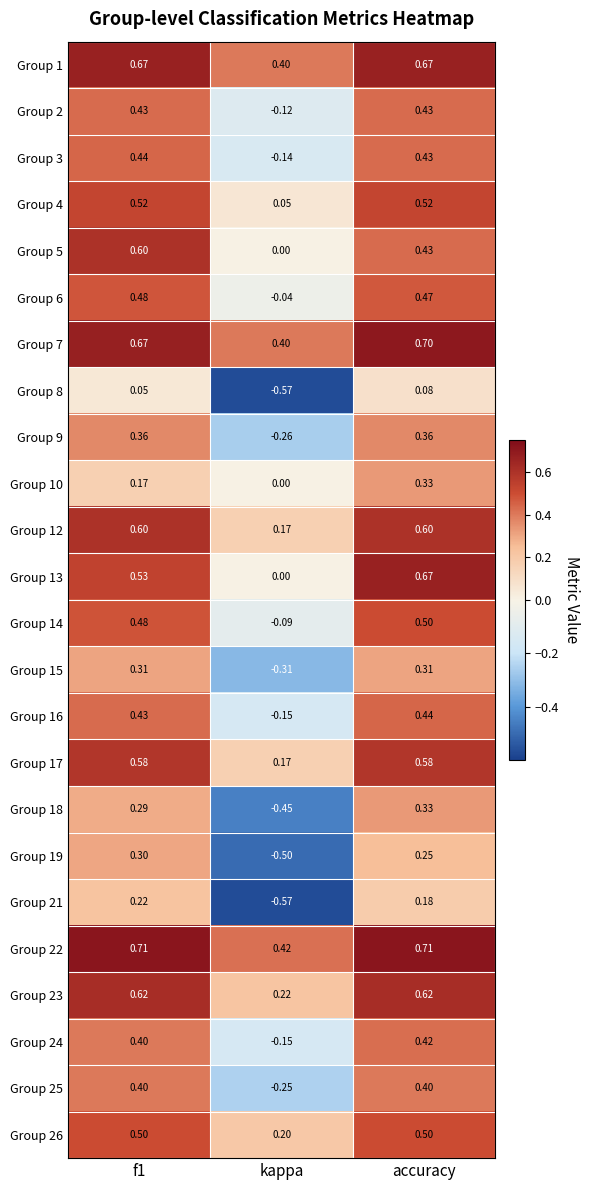

Which label corresponds to the smallest value in the chart?

kappa